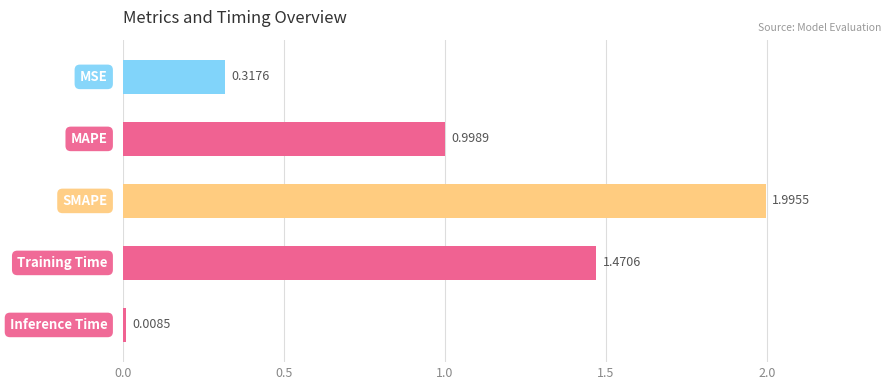

What is the difference between the maximum and minimum values?

2.0